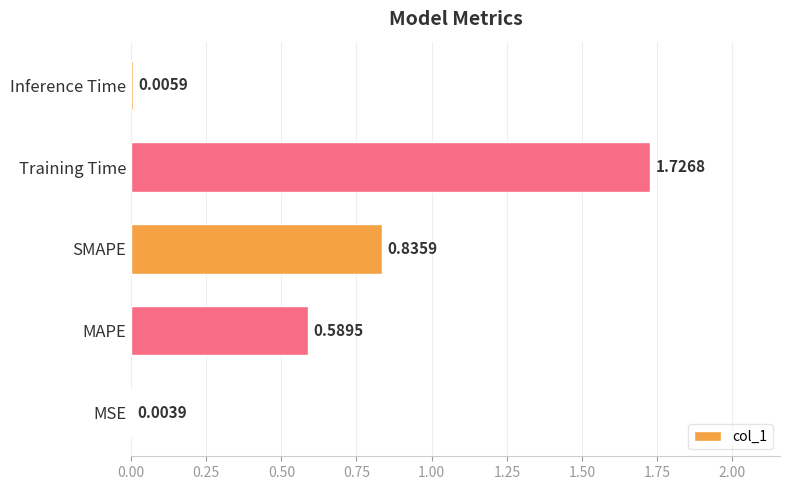

Which category has the highest value across all series?

Training Time